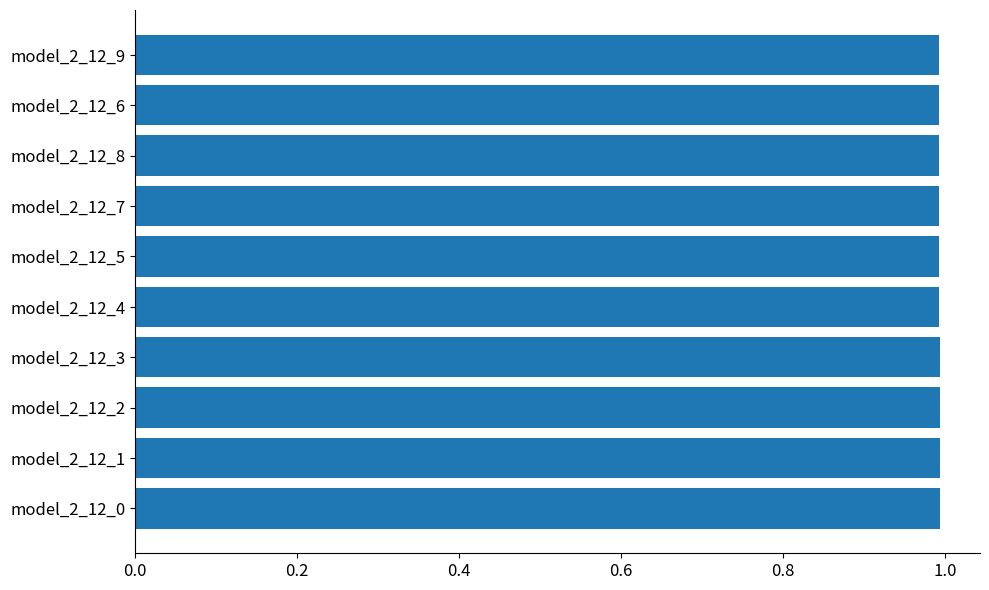

What is the sum of all values?

9.9